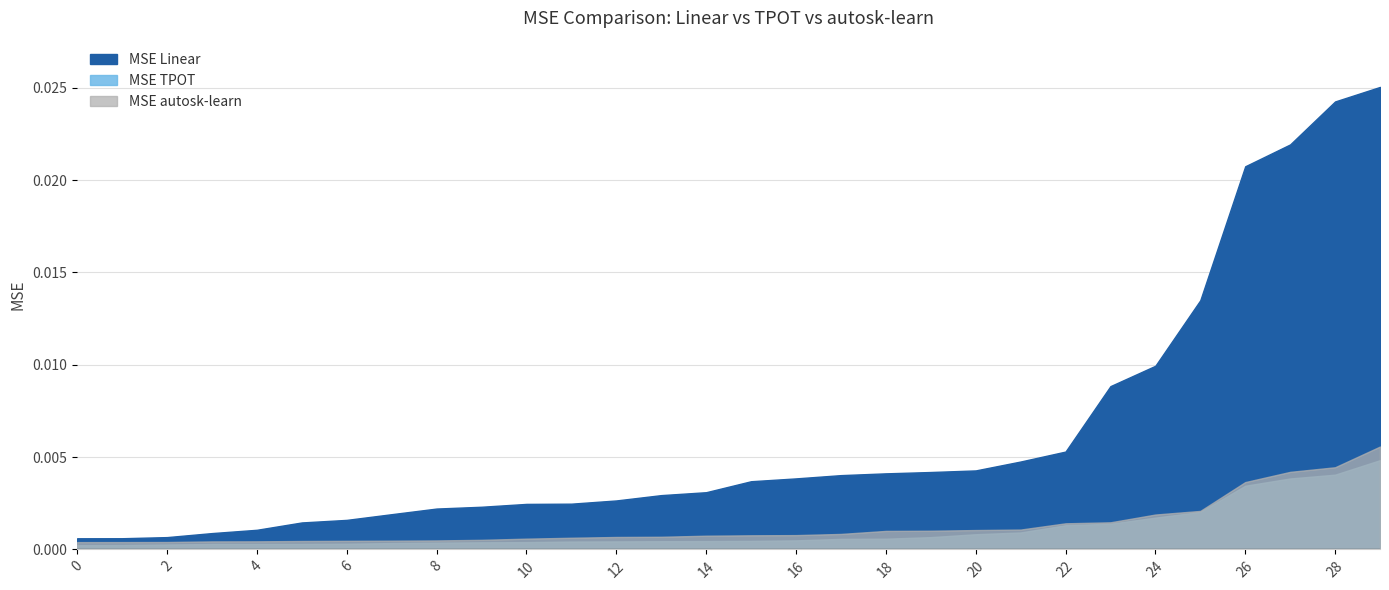

The value of MSE autosk-learn at 24 is 0.0. True or false?

True